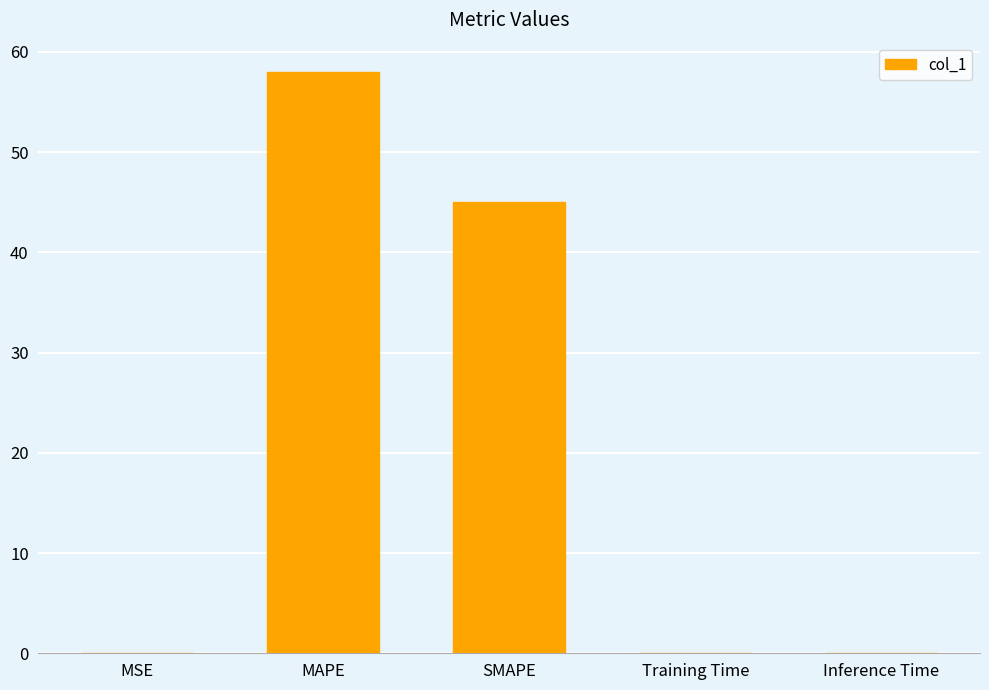

What is the sum of all values?

103.0